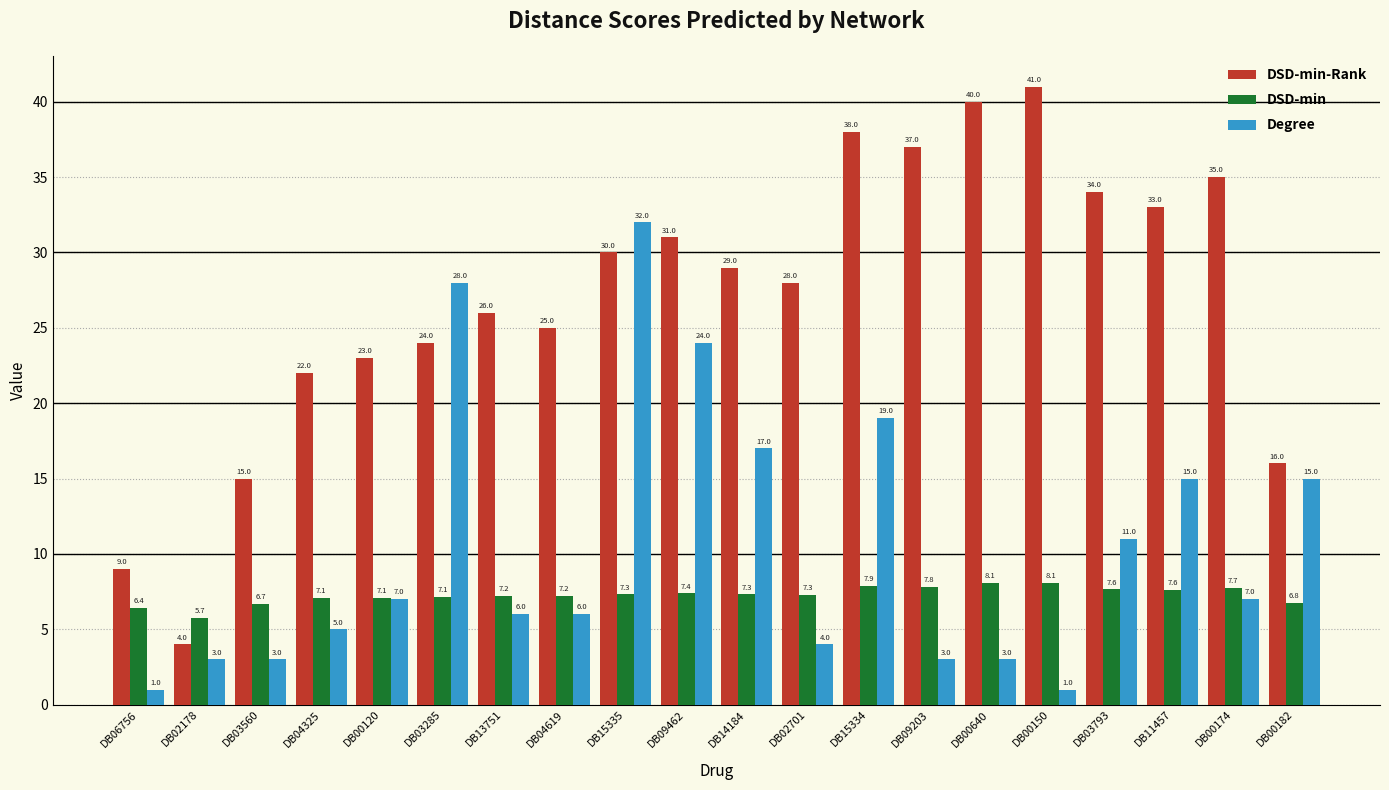

Does the chart contain any negative values?

No